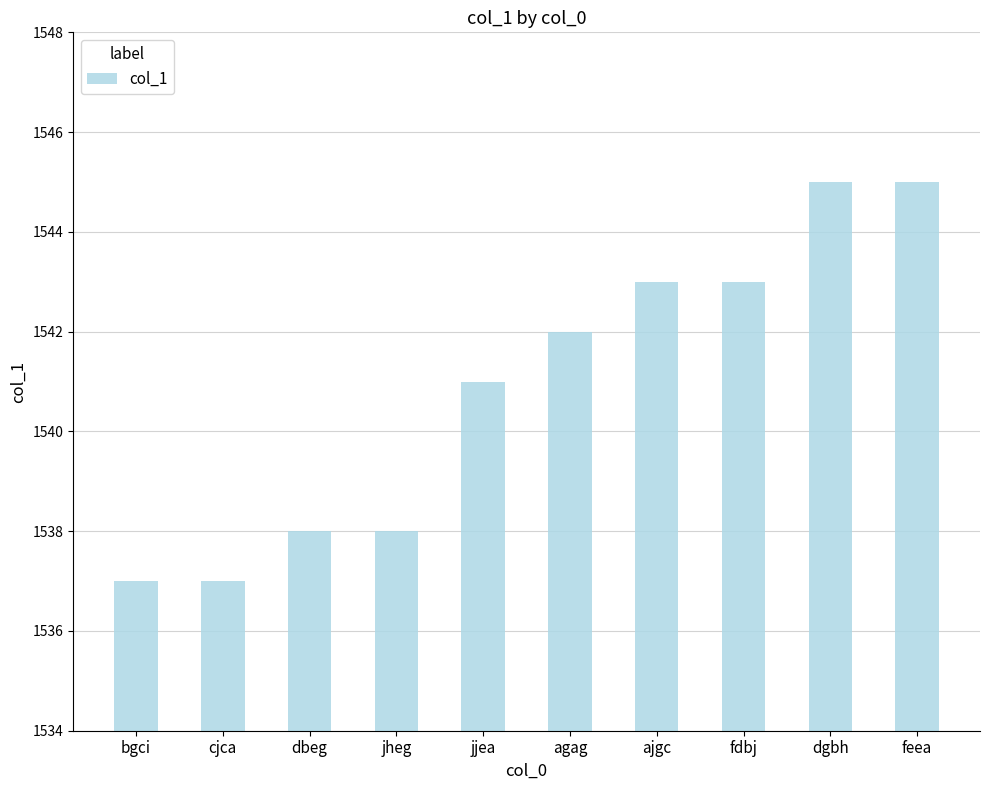

Does the chart contain any negative values?

No